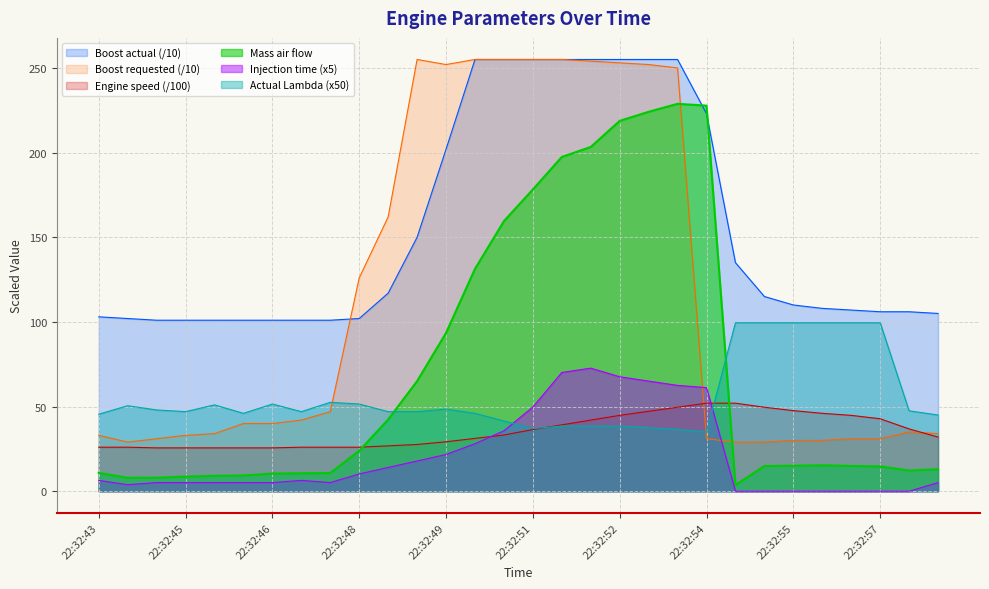

Where is Boost actual nearest to the value 178?

22:32:49